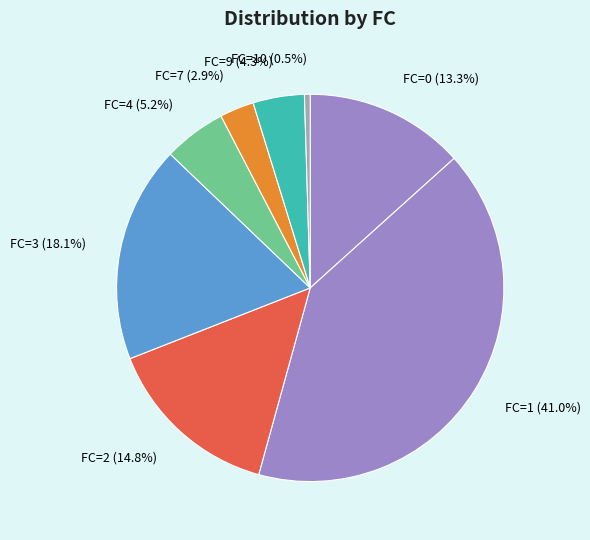

To the nearest percent, what is the difference between the largest and smallest slice percentages?

40%